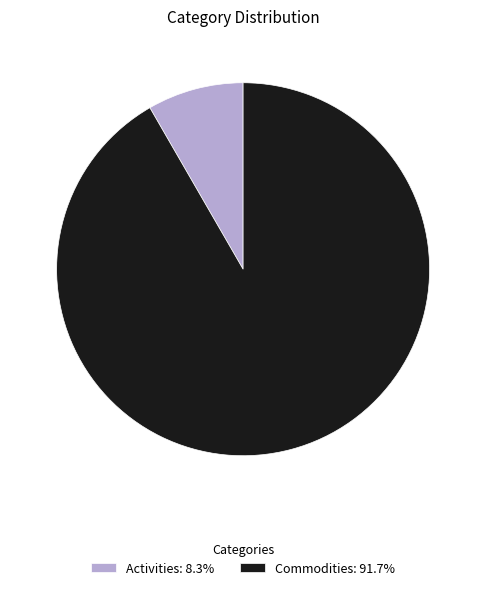

Is there any slice that represents more than half of the pie?

Yes